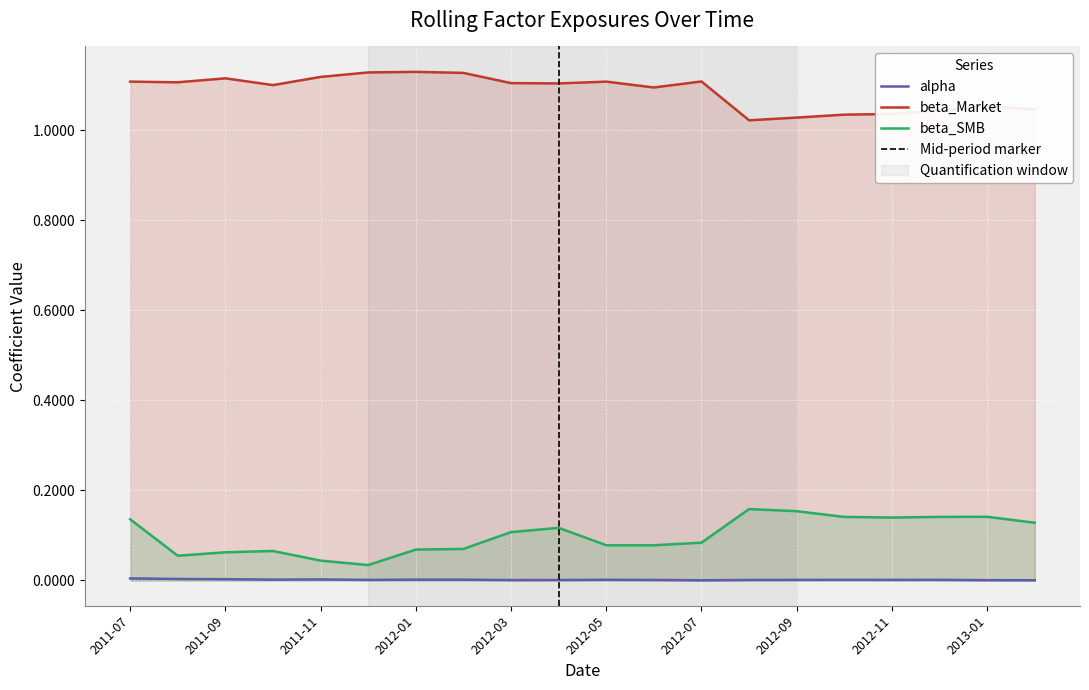

Which series has the widest spread of values?

beta_SMB